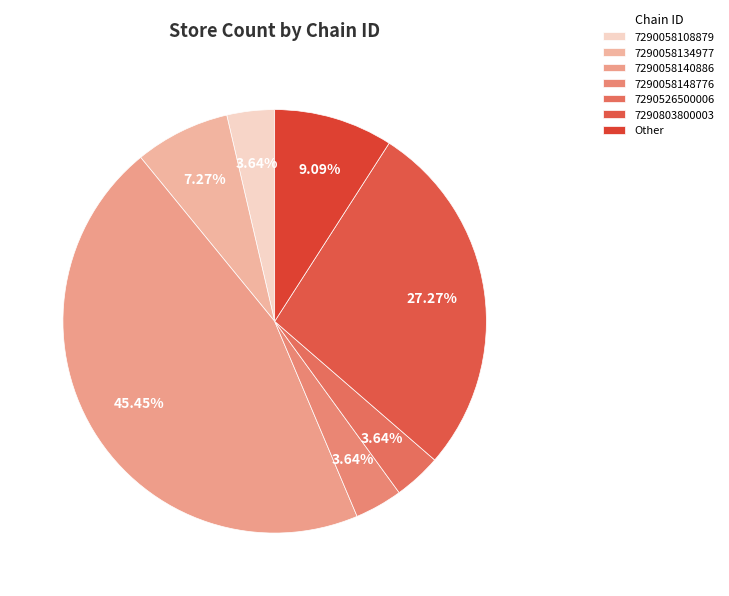

What percentage is the 7290803800003 slice, to the nearest percent?

27%